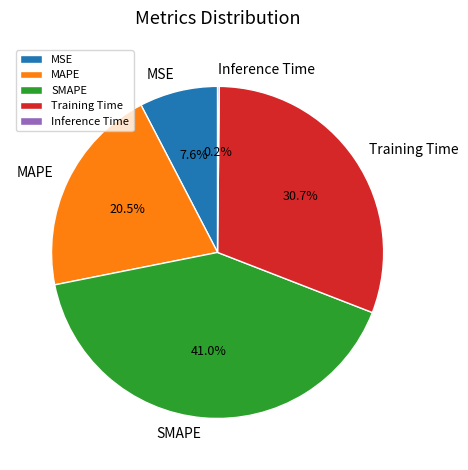

To the nearest percent, what is the average slice percentage?

20%